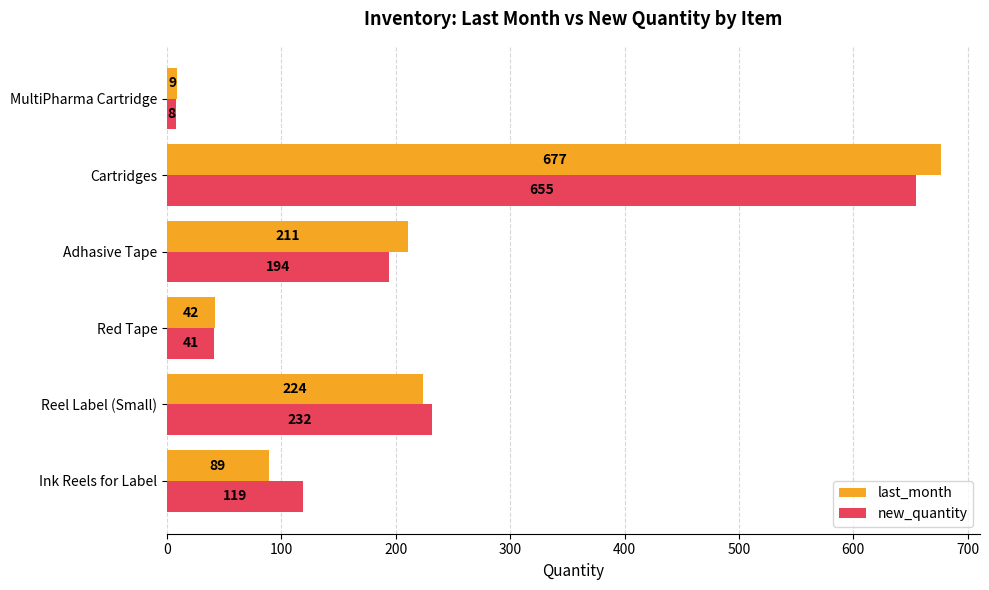

At which category is the sum across all series the highest?

Cartridges